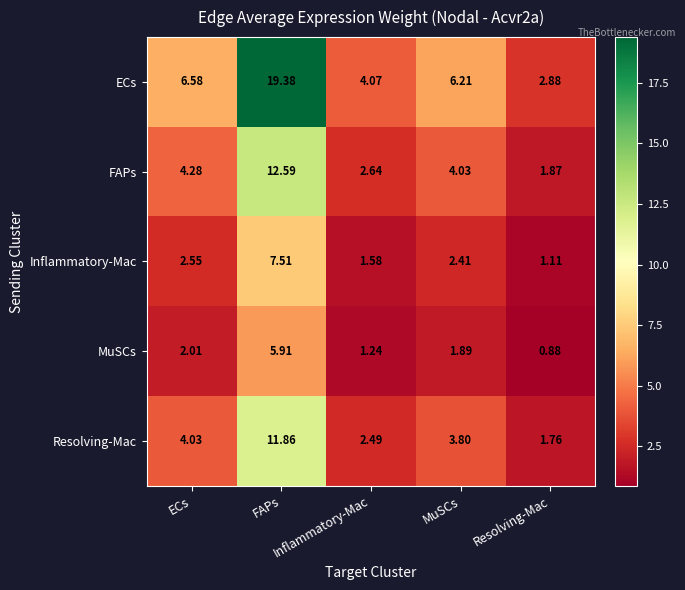

At how many categories does at least one series exceed 17?

1